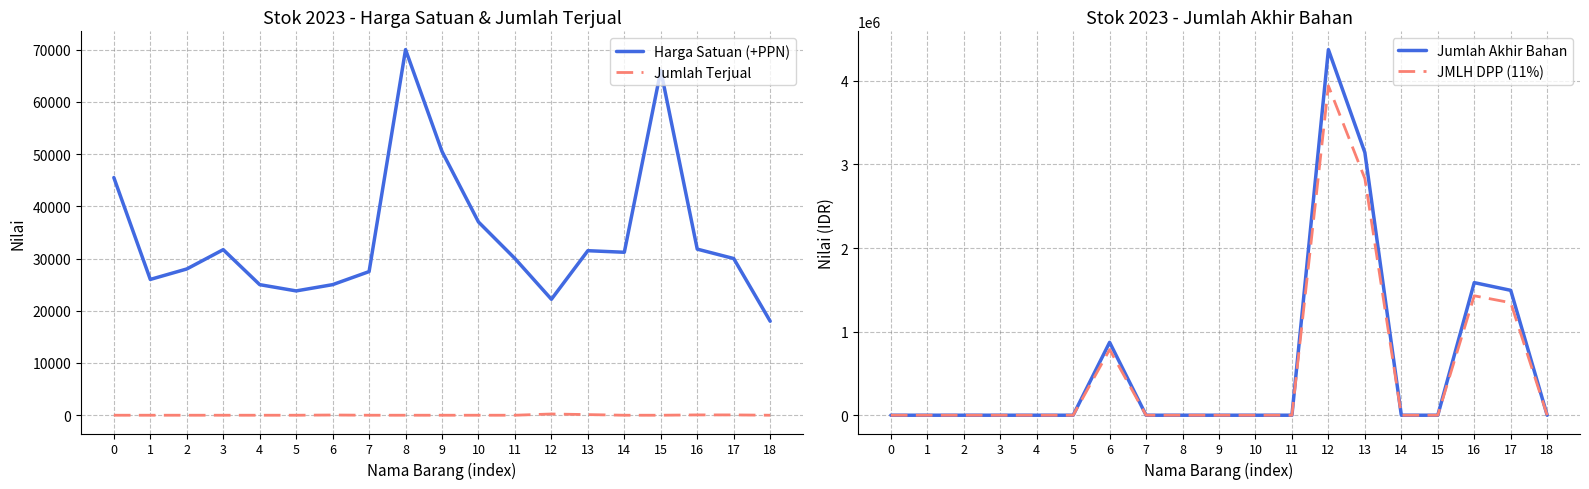

Where is Jumlah Akhir Bahan nearest to the value 2186769?

16